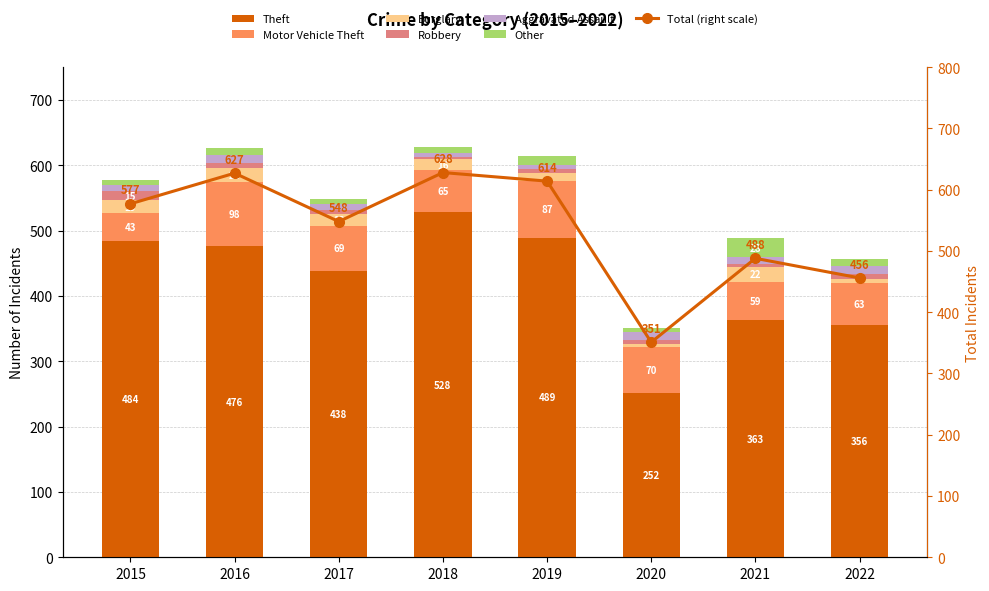

Is the value of Theft at 2022 greater than the value of Burglary at 2016?

Yes